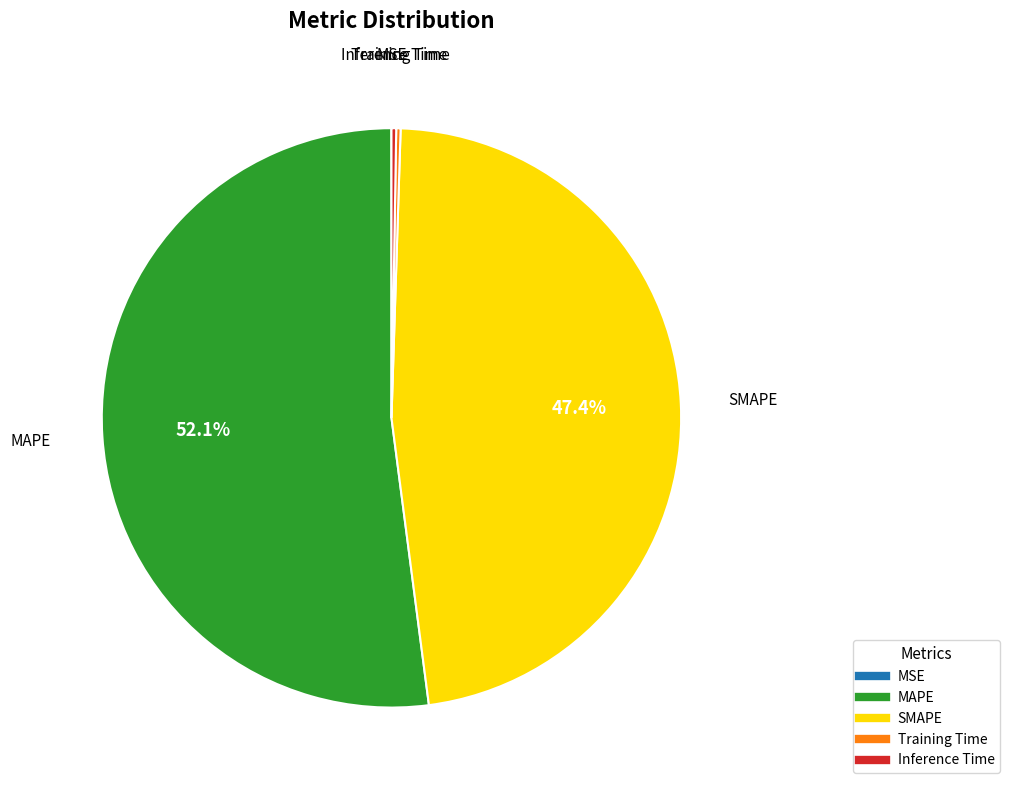

How much of the chart is everything except SMAPE?

52.6%